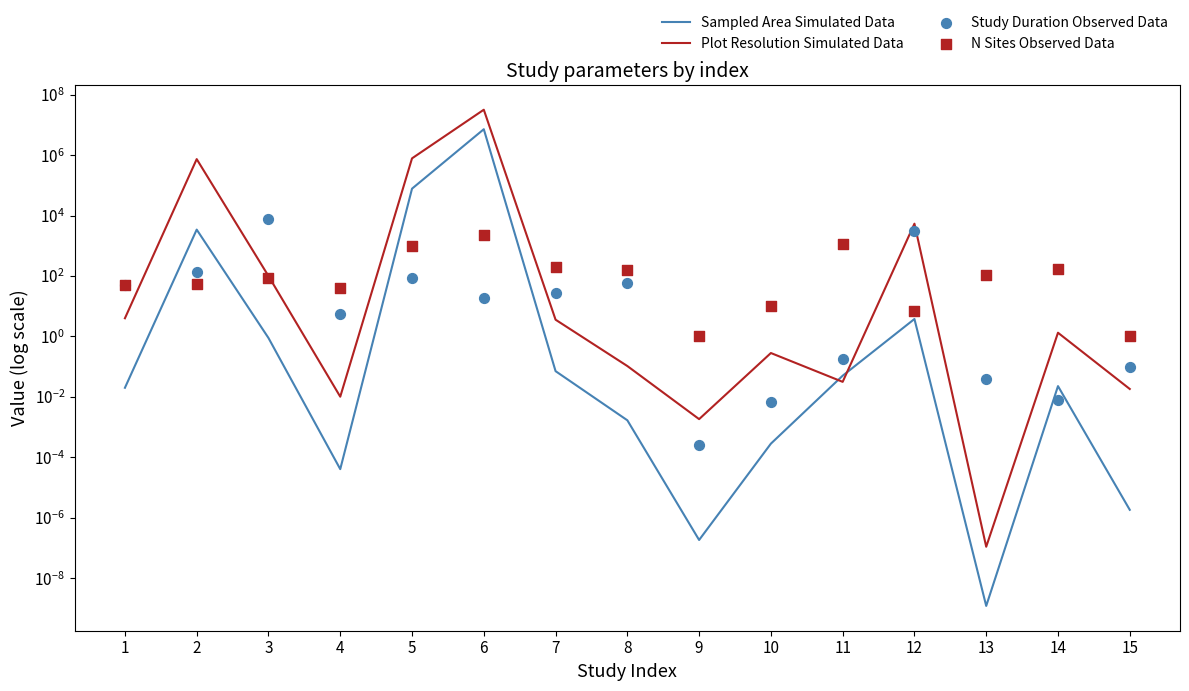

At which category is the sum across all series the highest?

6